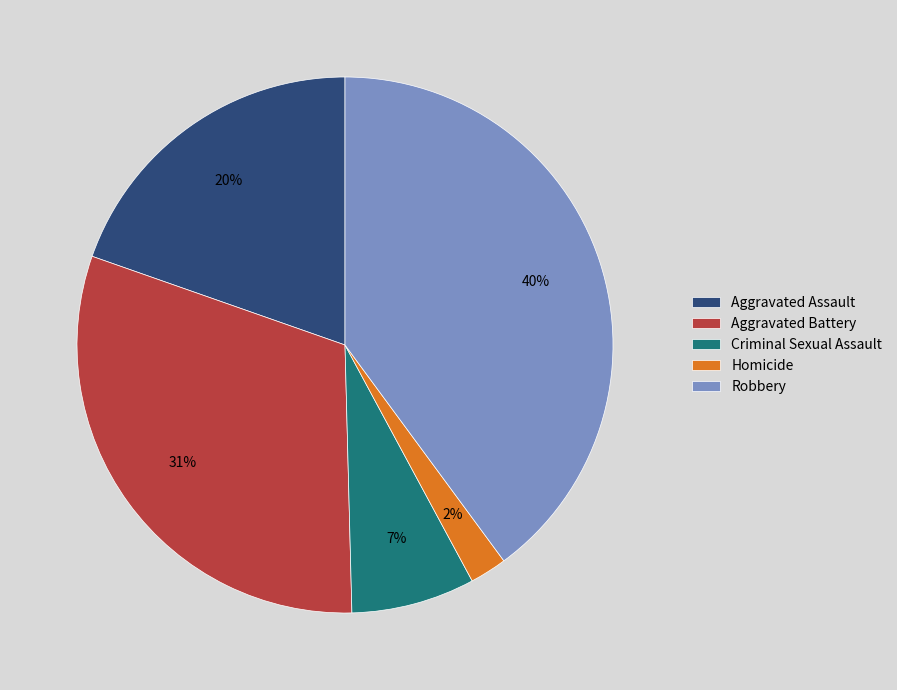

To the nearest percent, what portion does Criminal Sexual Assault represent?

7%